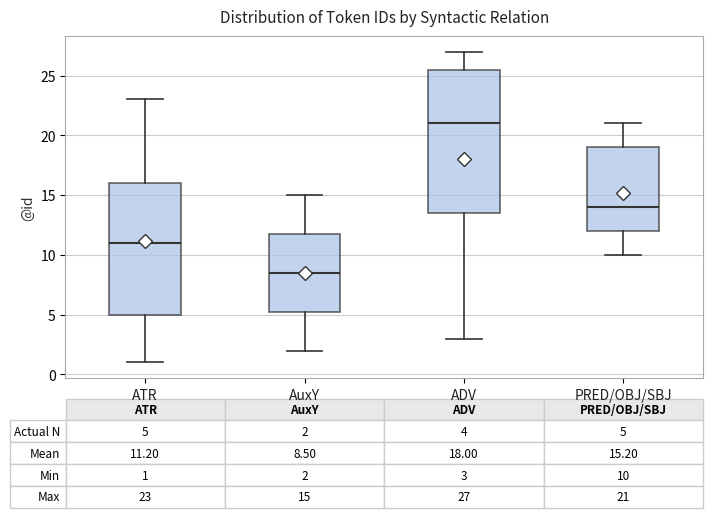

Comparing the boxes themselves (not the whiskers), which one is the tallest?

ADV